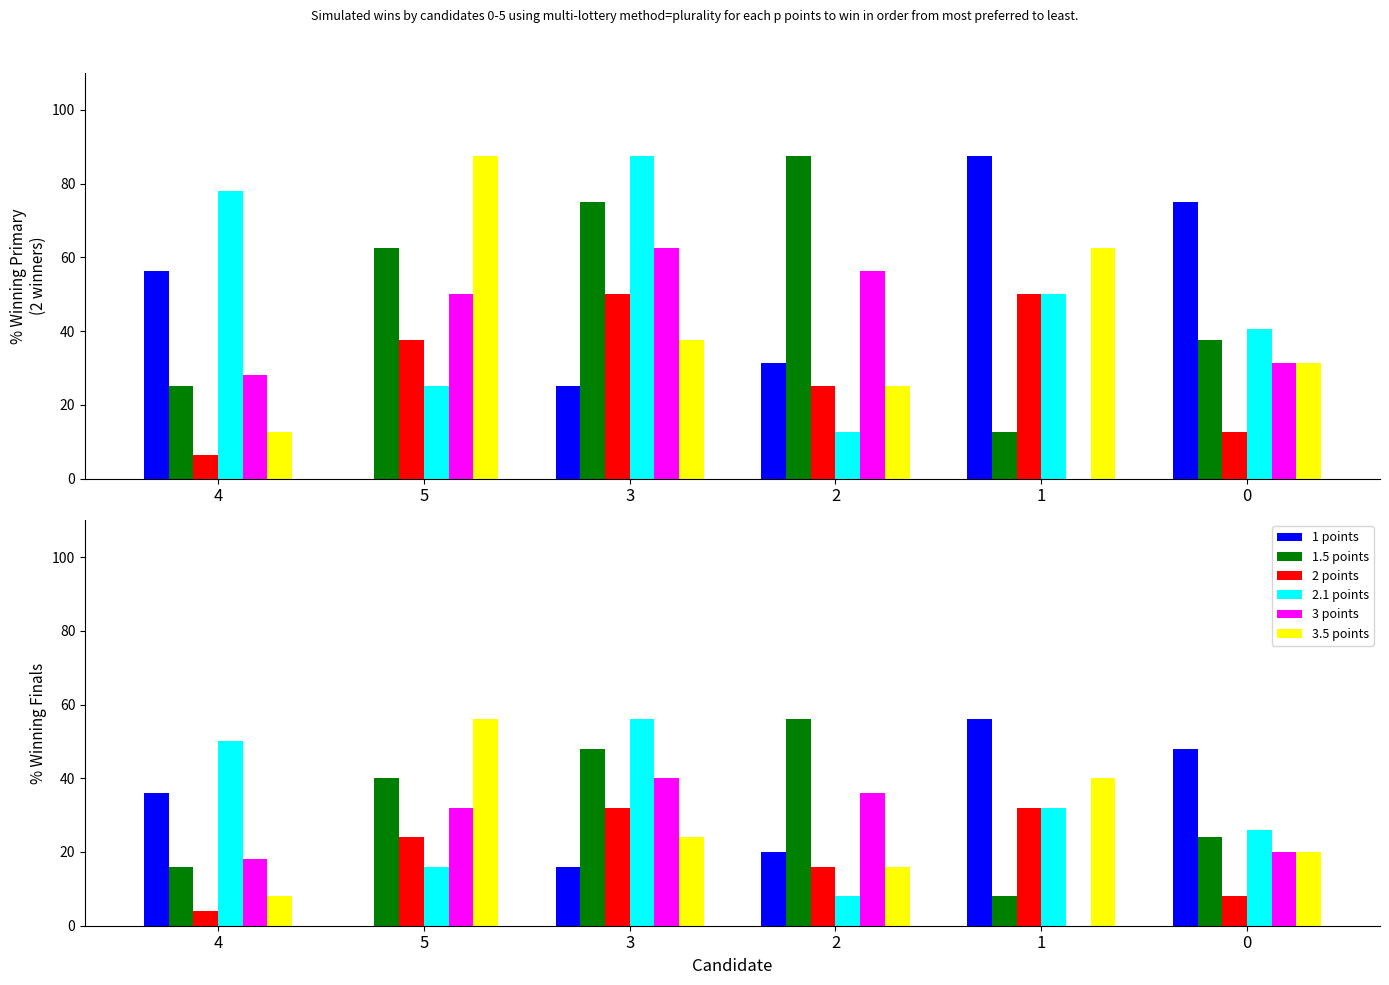

What is the spread (max minus min) of values at 2?

48